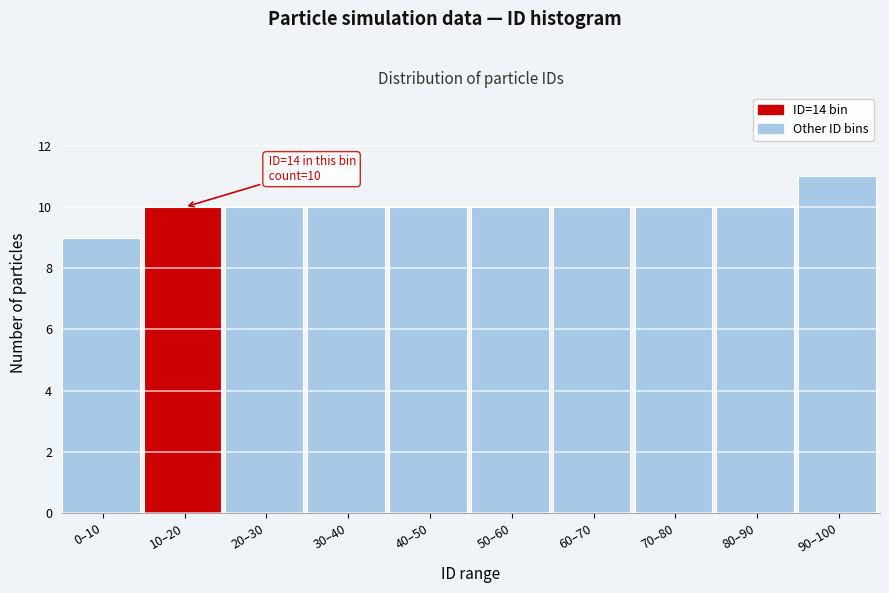

Reading right to left, list all the values displayed in this chart.

11	10	10	10	10	10	10	10	10	9